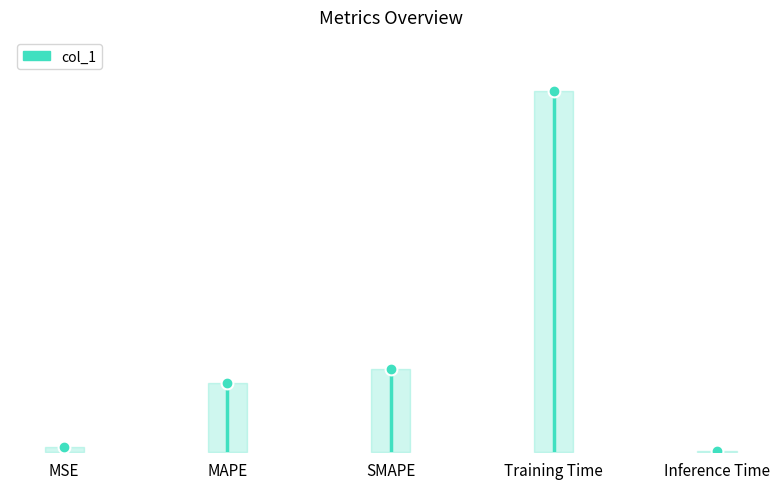

True or false: there are more than 1 points higher than both neighbors.

False